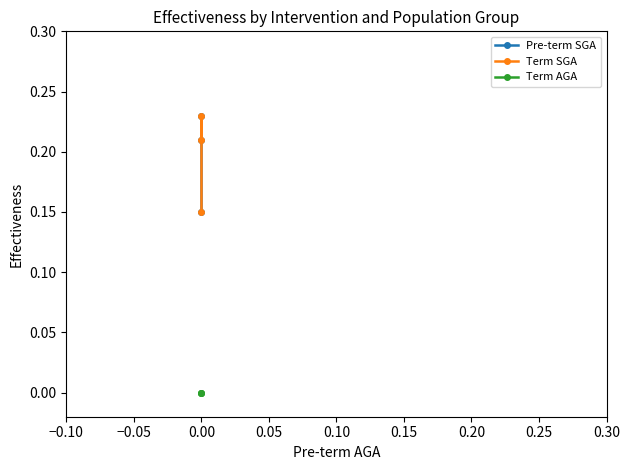

What is the difference between the maximum and minimum values in the Term SGA series?

0.1